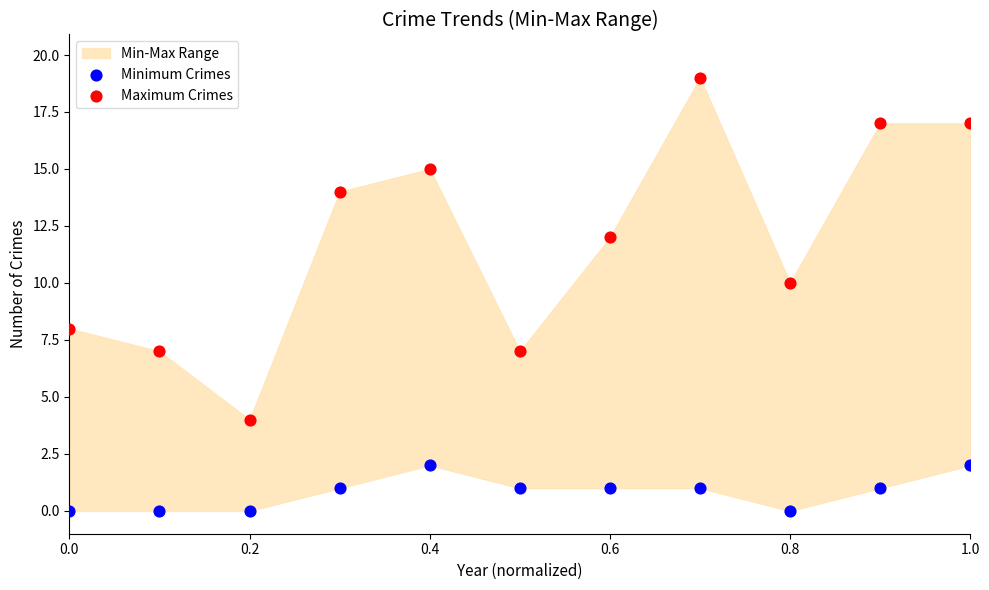

Which series has the largest Y range (max minus min)?

Maximum Crimes